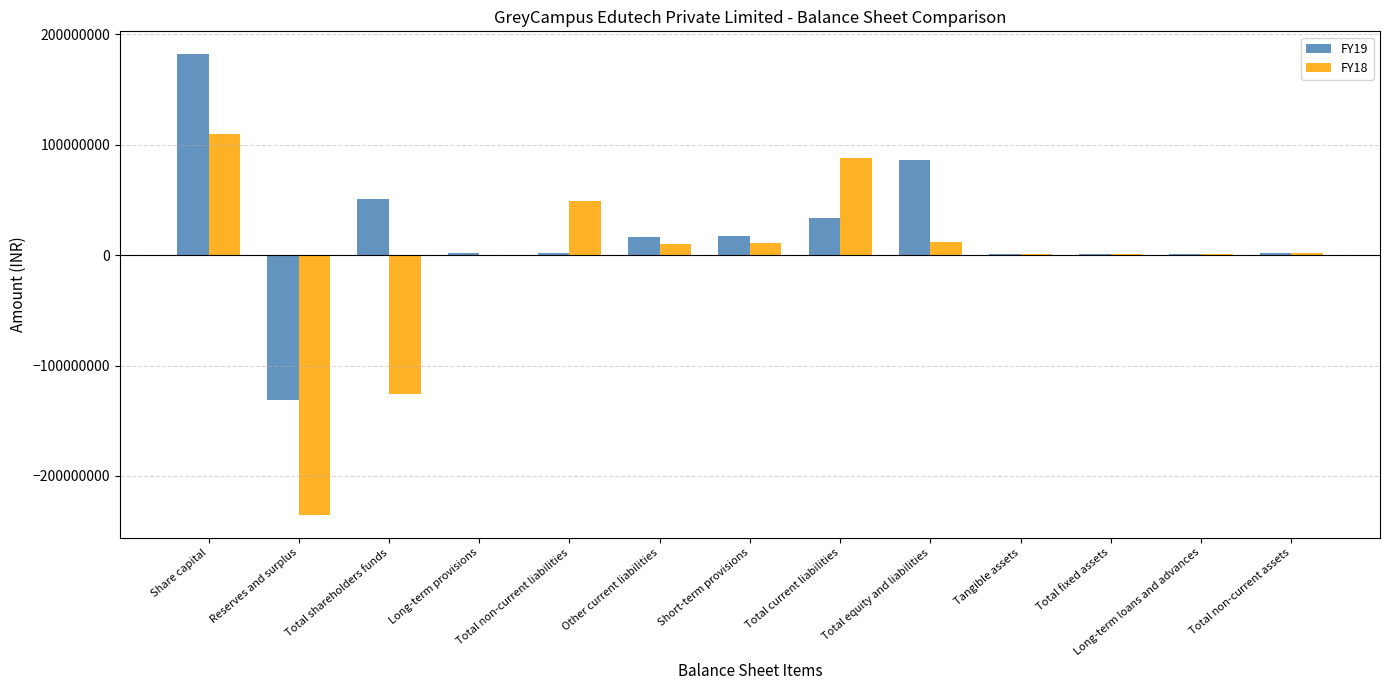

Is it true that FY19 equals 1020000 at Long-term loans and advances?

True